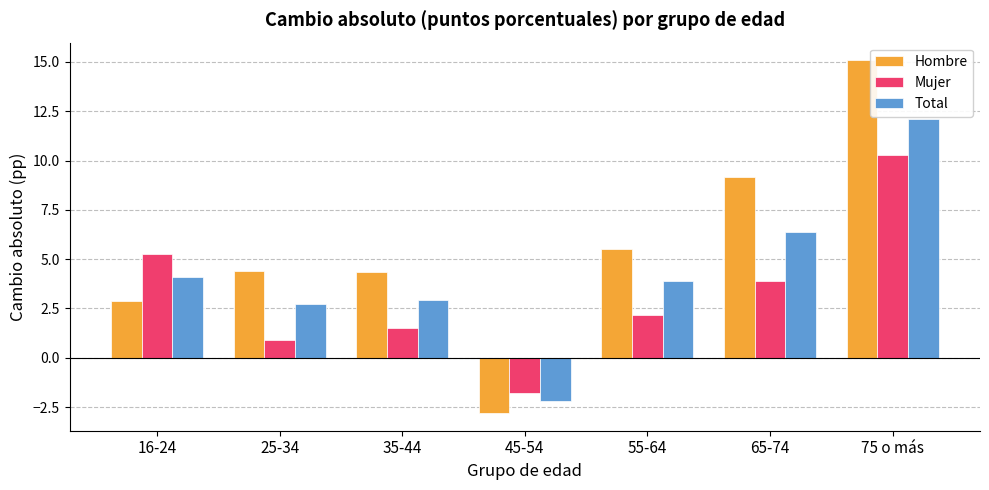

Are the bars grouped side by side (vs. stacked)?

Yes